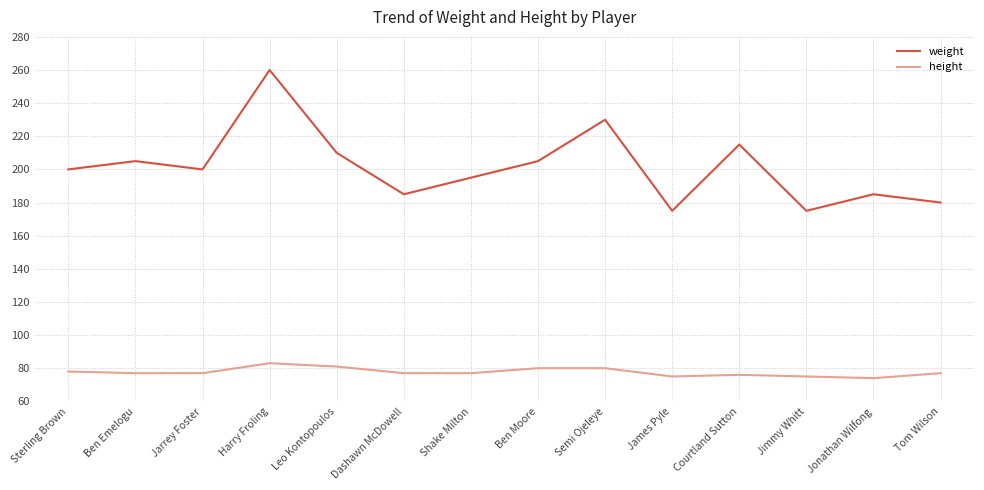

What position from the left is Semi Ojeleye?

9